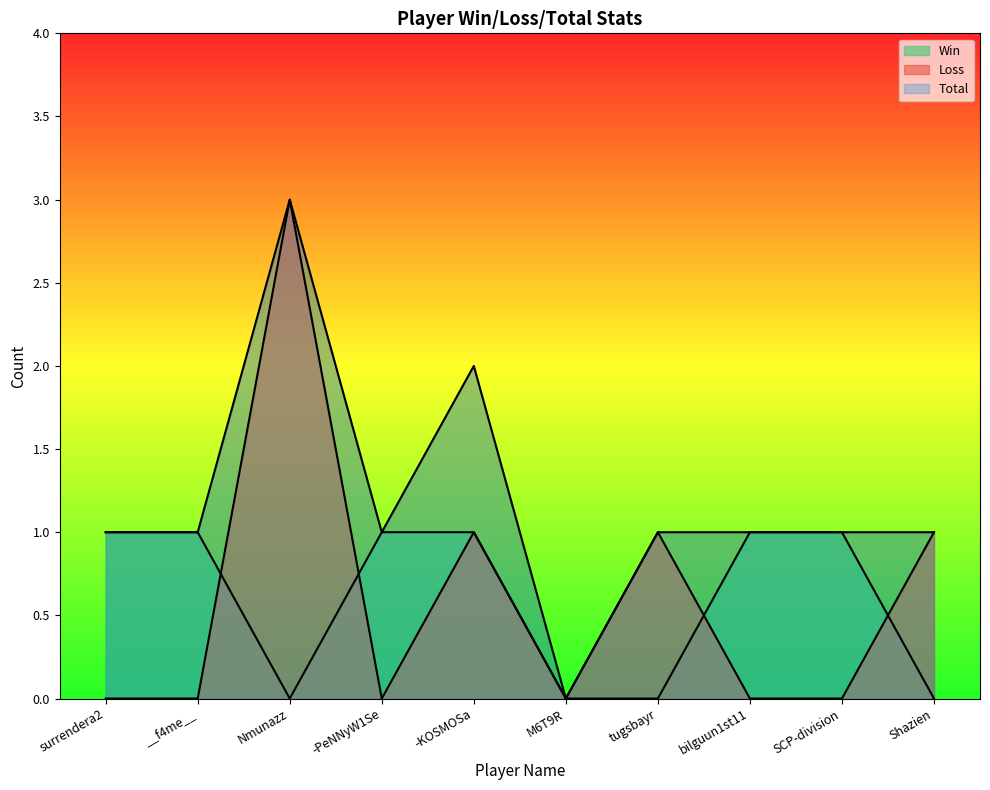

How many interior local peaks does the Loss series have?

3